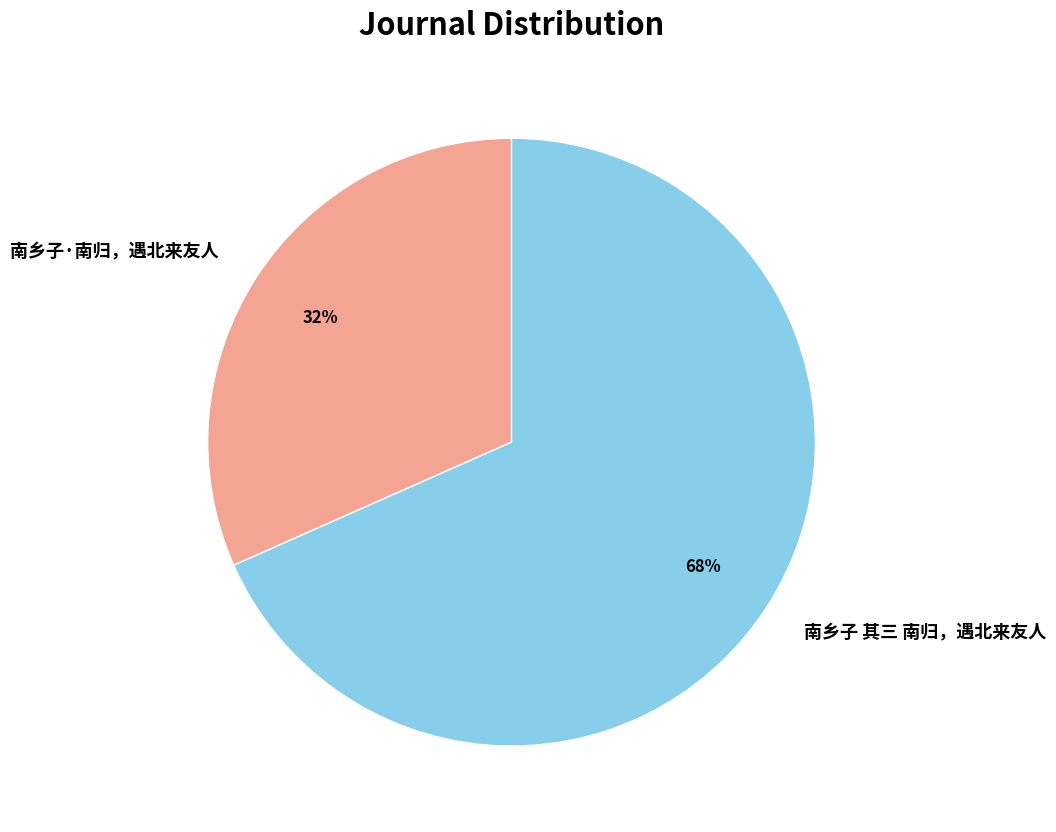

What percentage is the 南乡子·南归，遇北来友人 slice, to the nearest percent?

32%